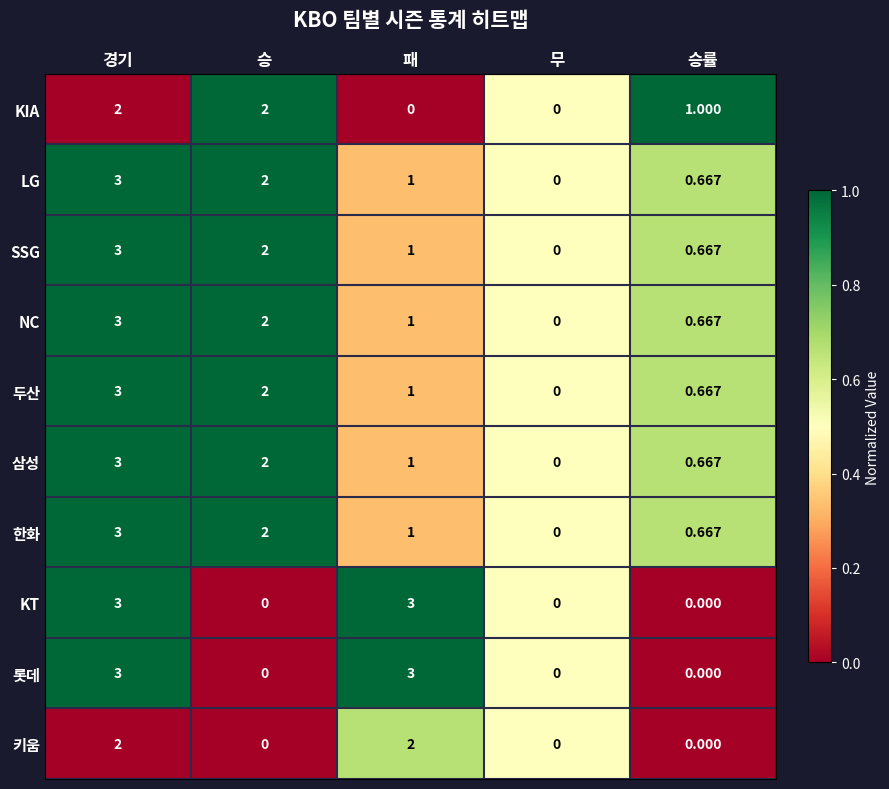

At which category is the sum across all series the highest?

경기